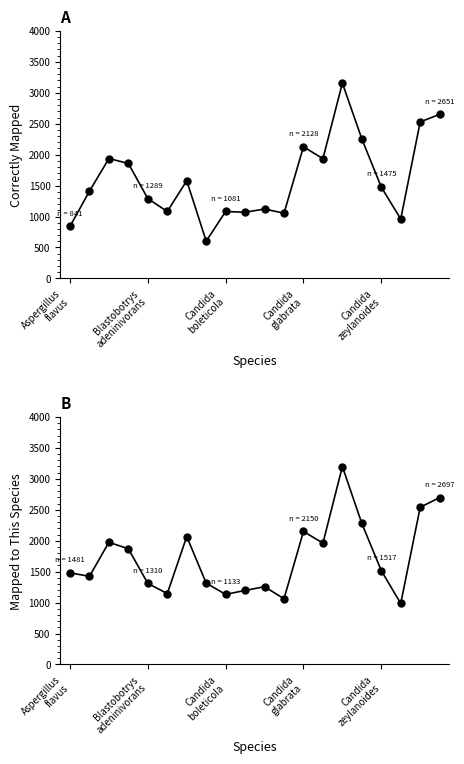

What is the difference between the maximum and minimum values in the correctly mapped series?

2554